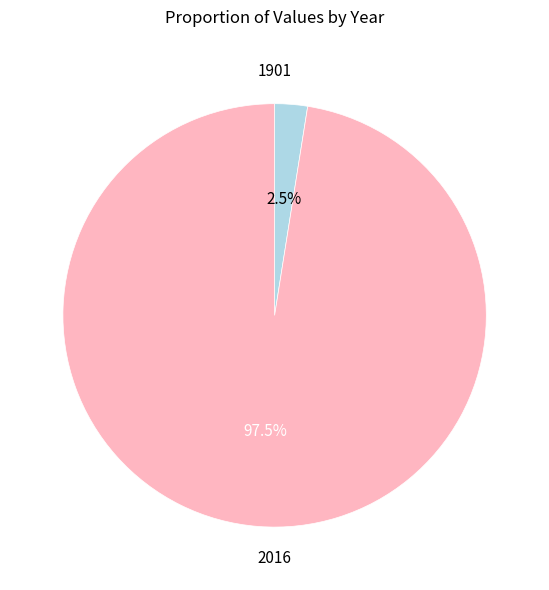

Count the number of slices in the pie.

2